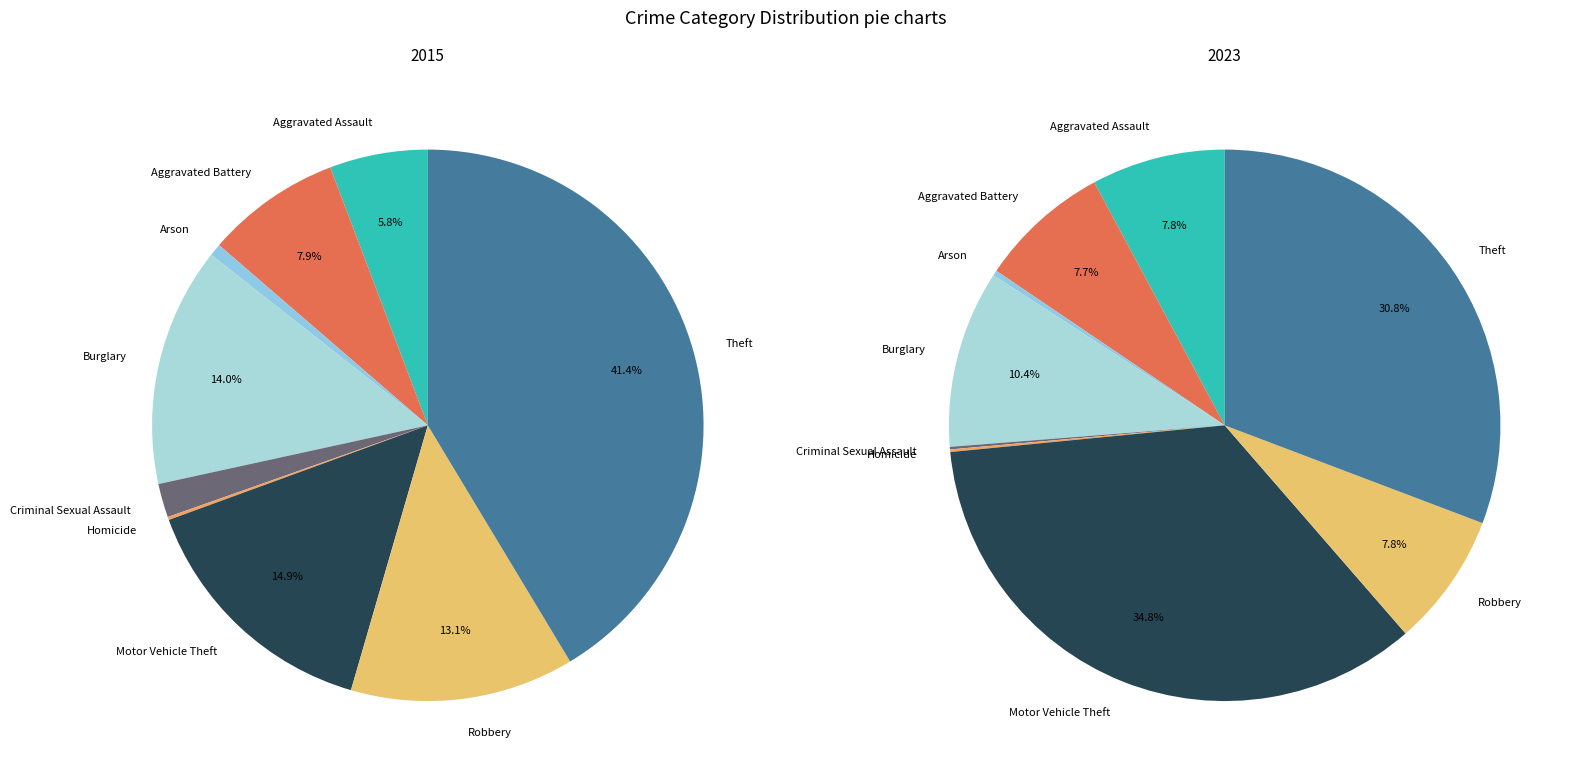

True or false: Arson accounts for 1% of the total.

True